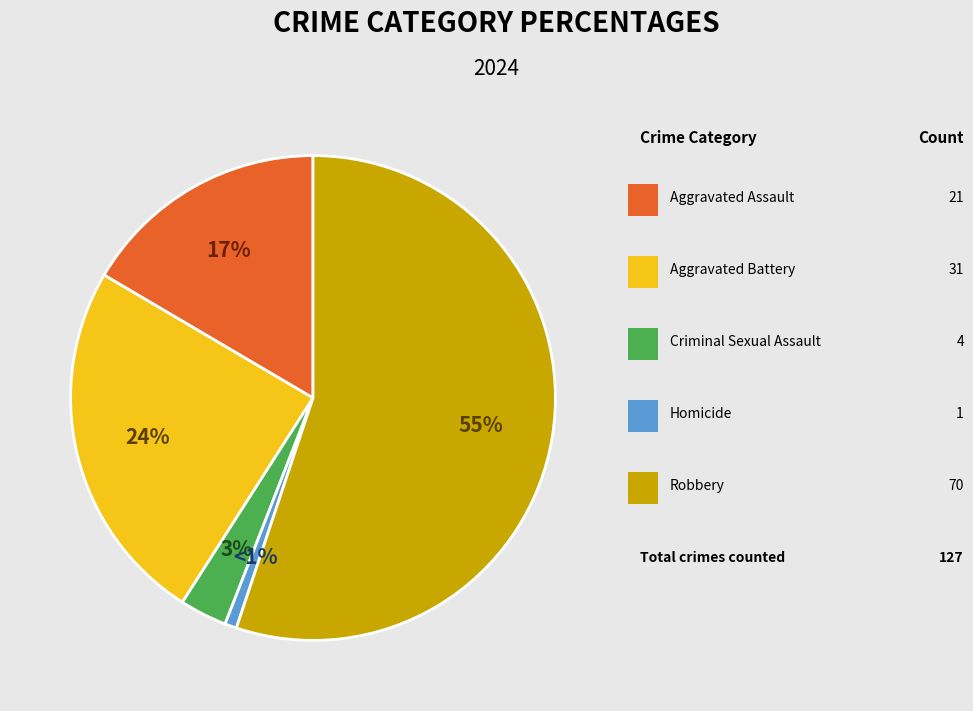

Count the number of slices in the pie.

5